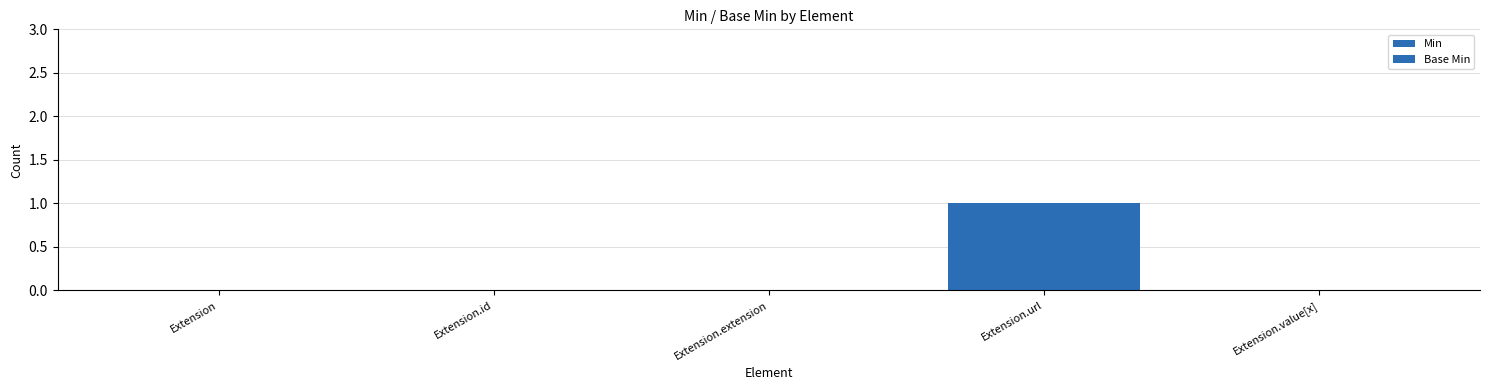

Reading left to right, extract all data points from this chart.

Min: Extension=0	Extension.id=0	Extension.extension=0	Extension.url=1	Extension.value[x]=0
Base Min: Extension=0	Extension.id=0	Extension.extension=0	Extension.url=1	Extension.value[x]=0